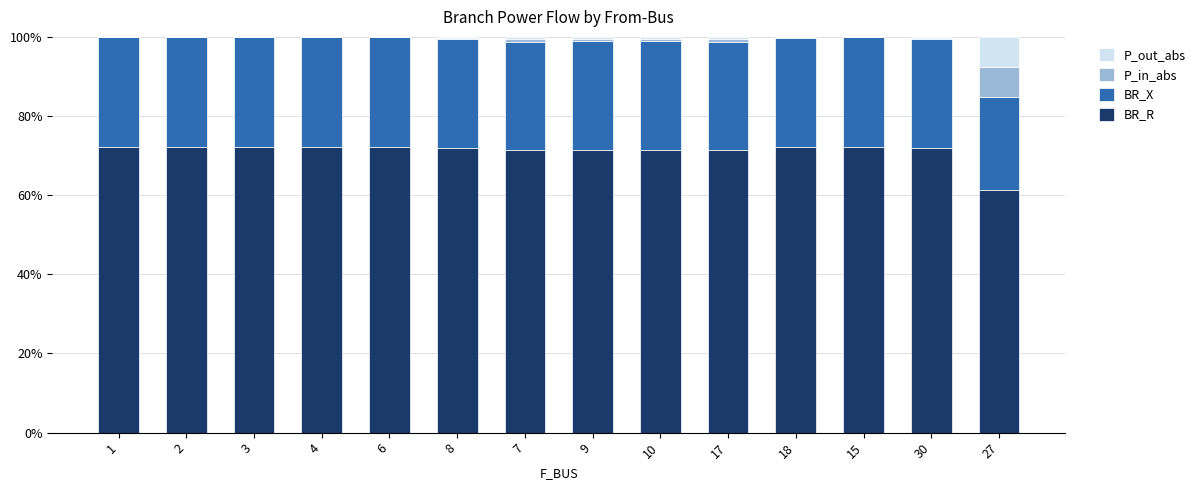

What is the total value across all series at 7?

100.0